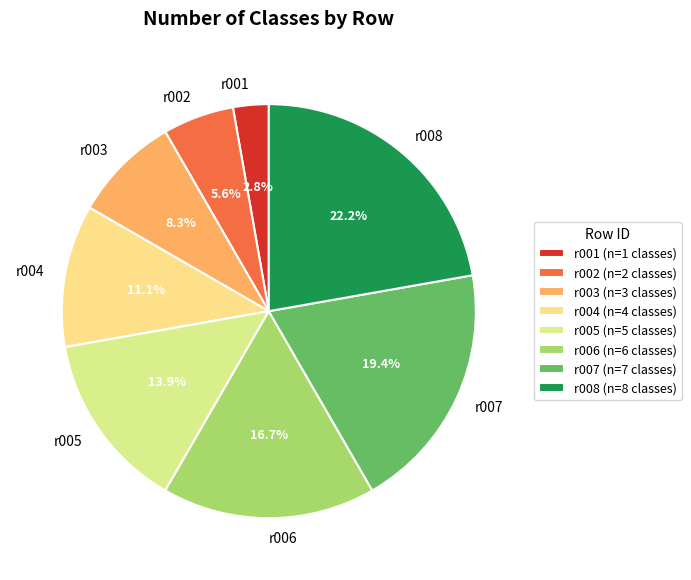

True or false: r005 accounts for 6% of the total.

False